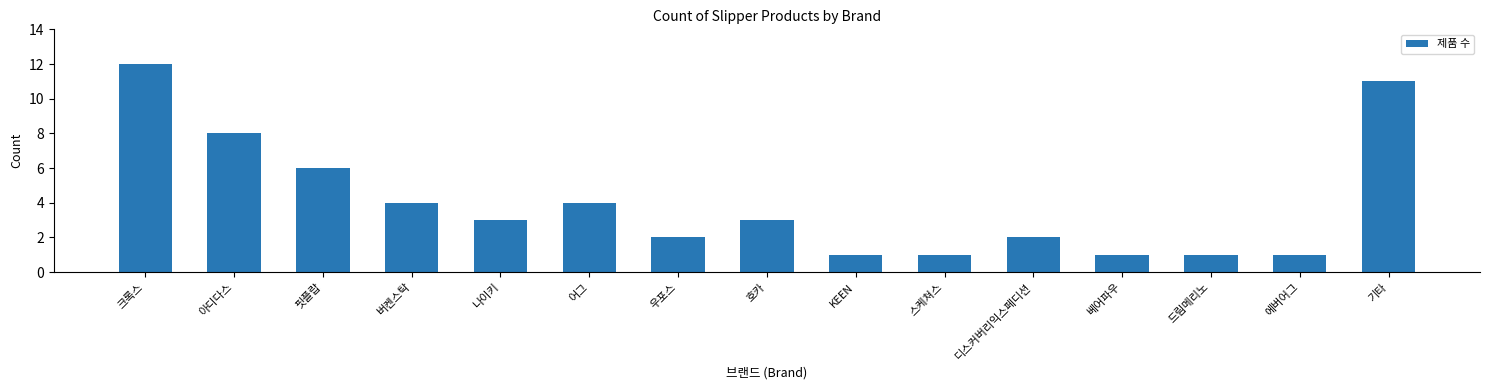

What is the ratio of the value at 핏플랍 to the value at 디스커버리익스페디션?

3.0